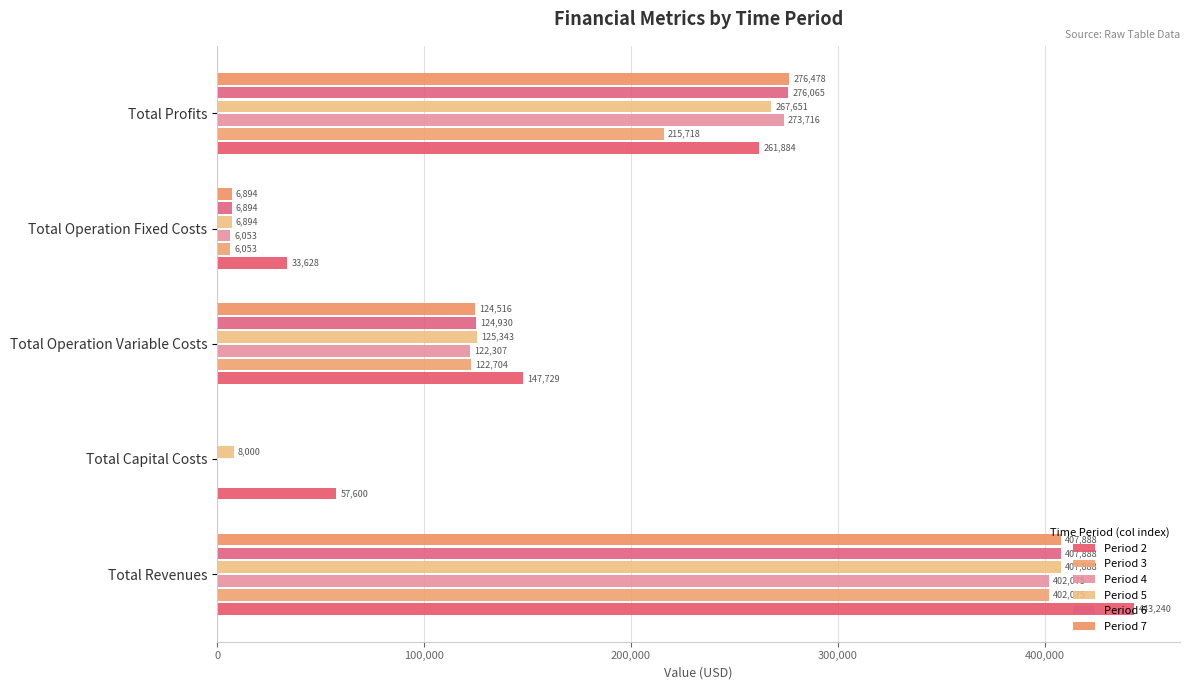

What is the sum of all Period 4 values?

804150.6